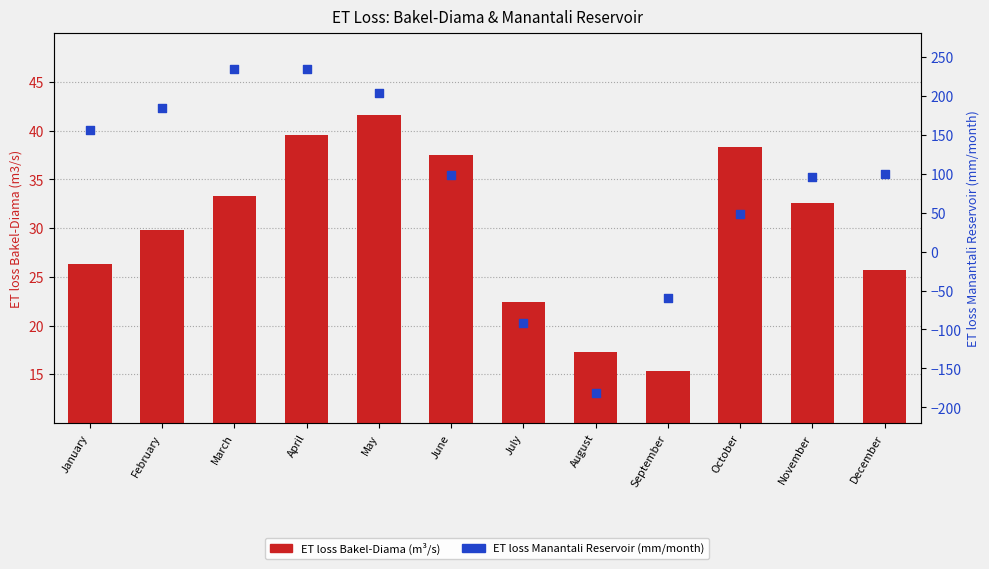

At which category is the sum across all series the highest?

April